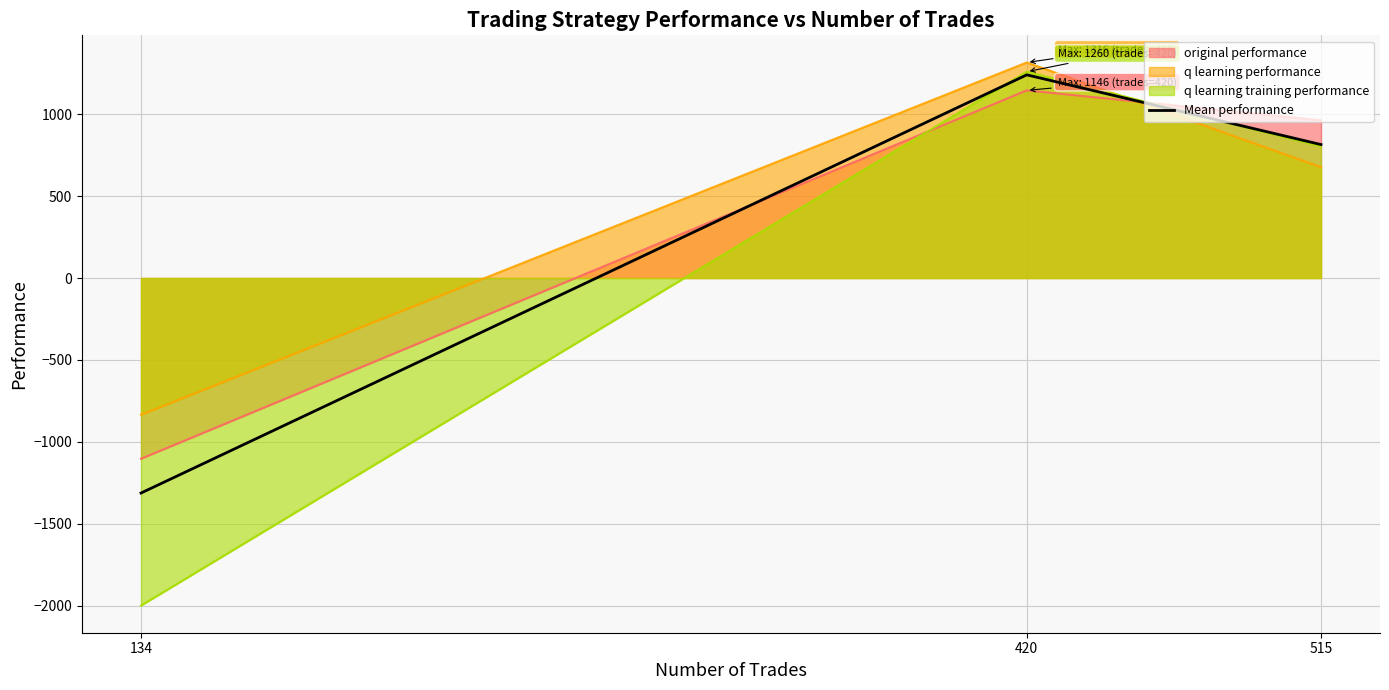

What is the average value?

247.5